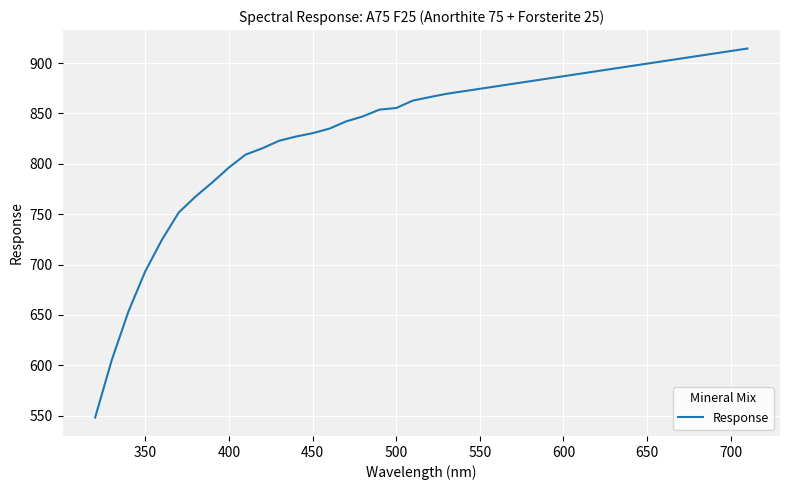

What is the sum of all values?

33337.6